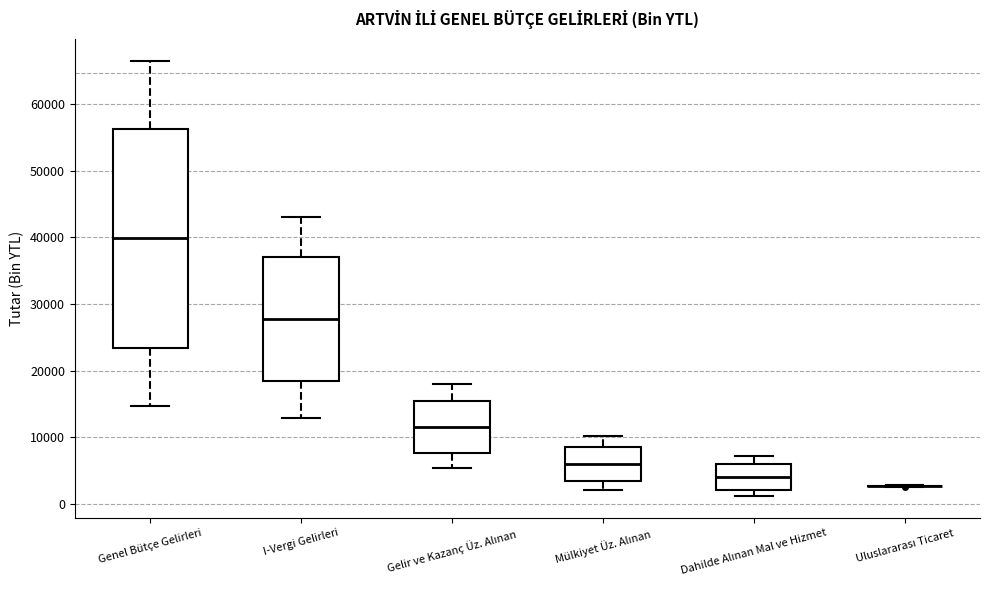

Where is the lower edge of the box for I-Vergi Gelirleri on the y-axis? The values are not printed on the chart, so give them approximately, as read against the axis.

18000